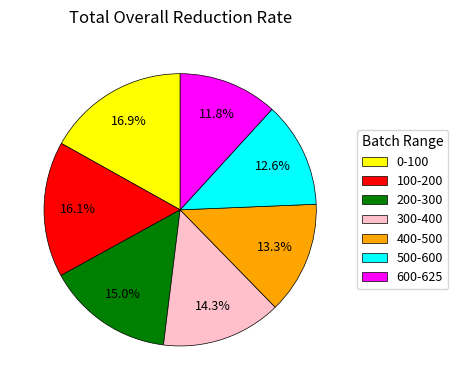

Is it true that 200-300 is 15% of the pie?

True